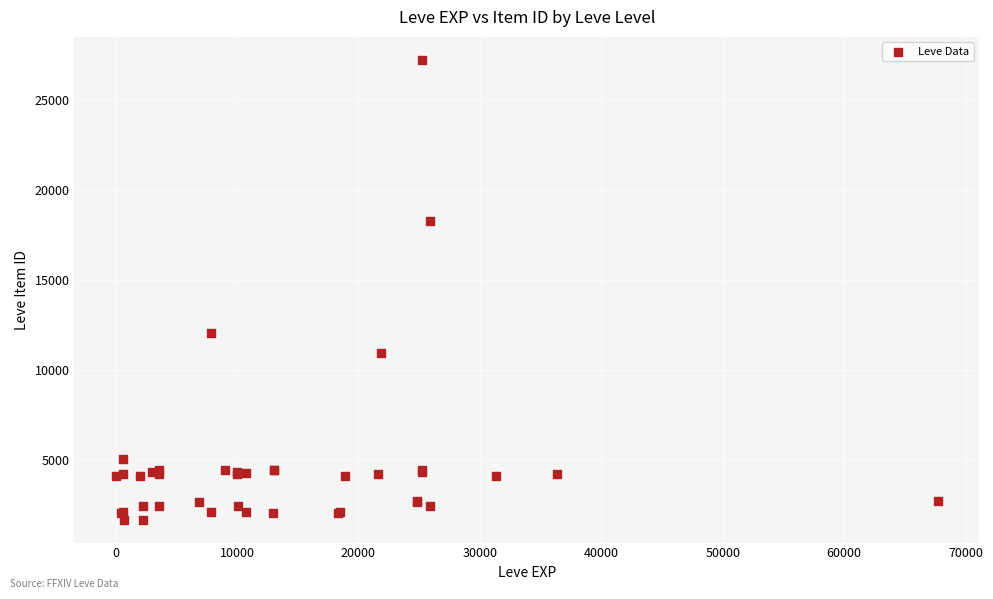

What Y value in the scatter plot is closest to 14448?

12018